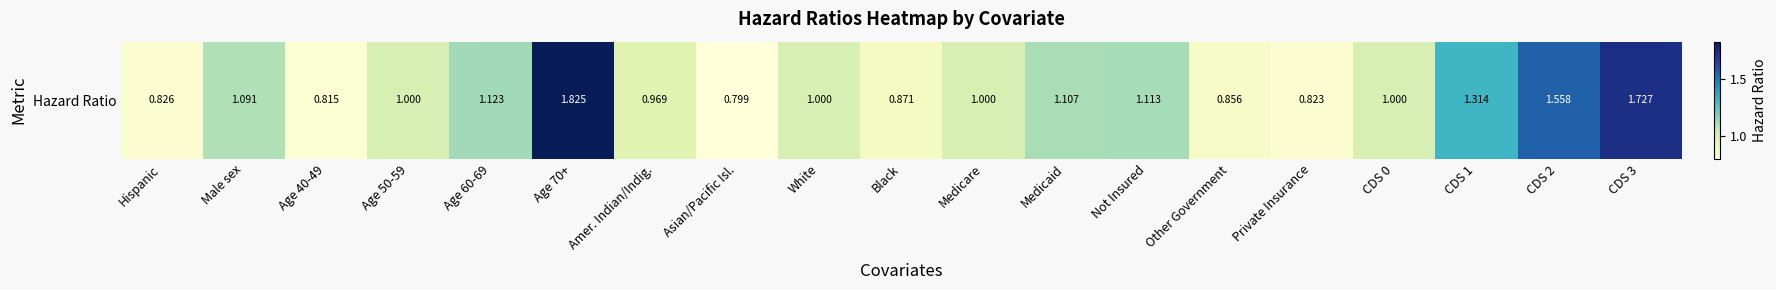

The value at CDS 3 is 1.7. True or false?

True